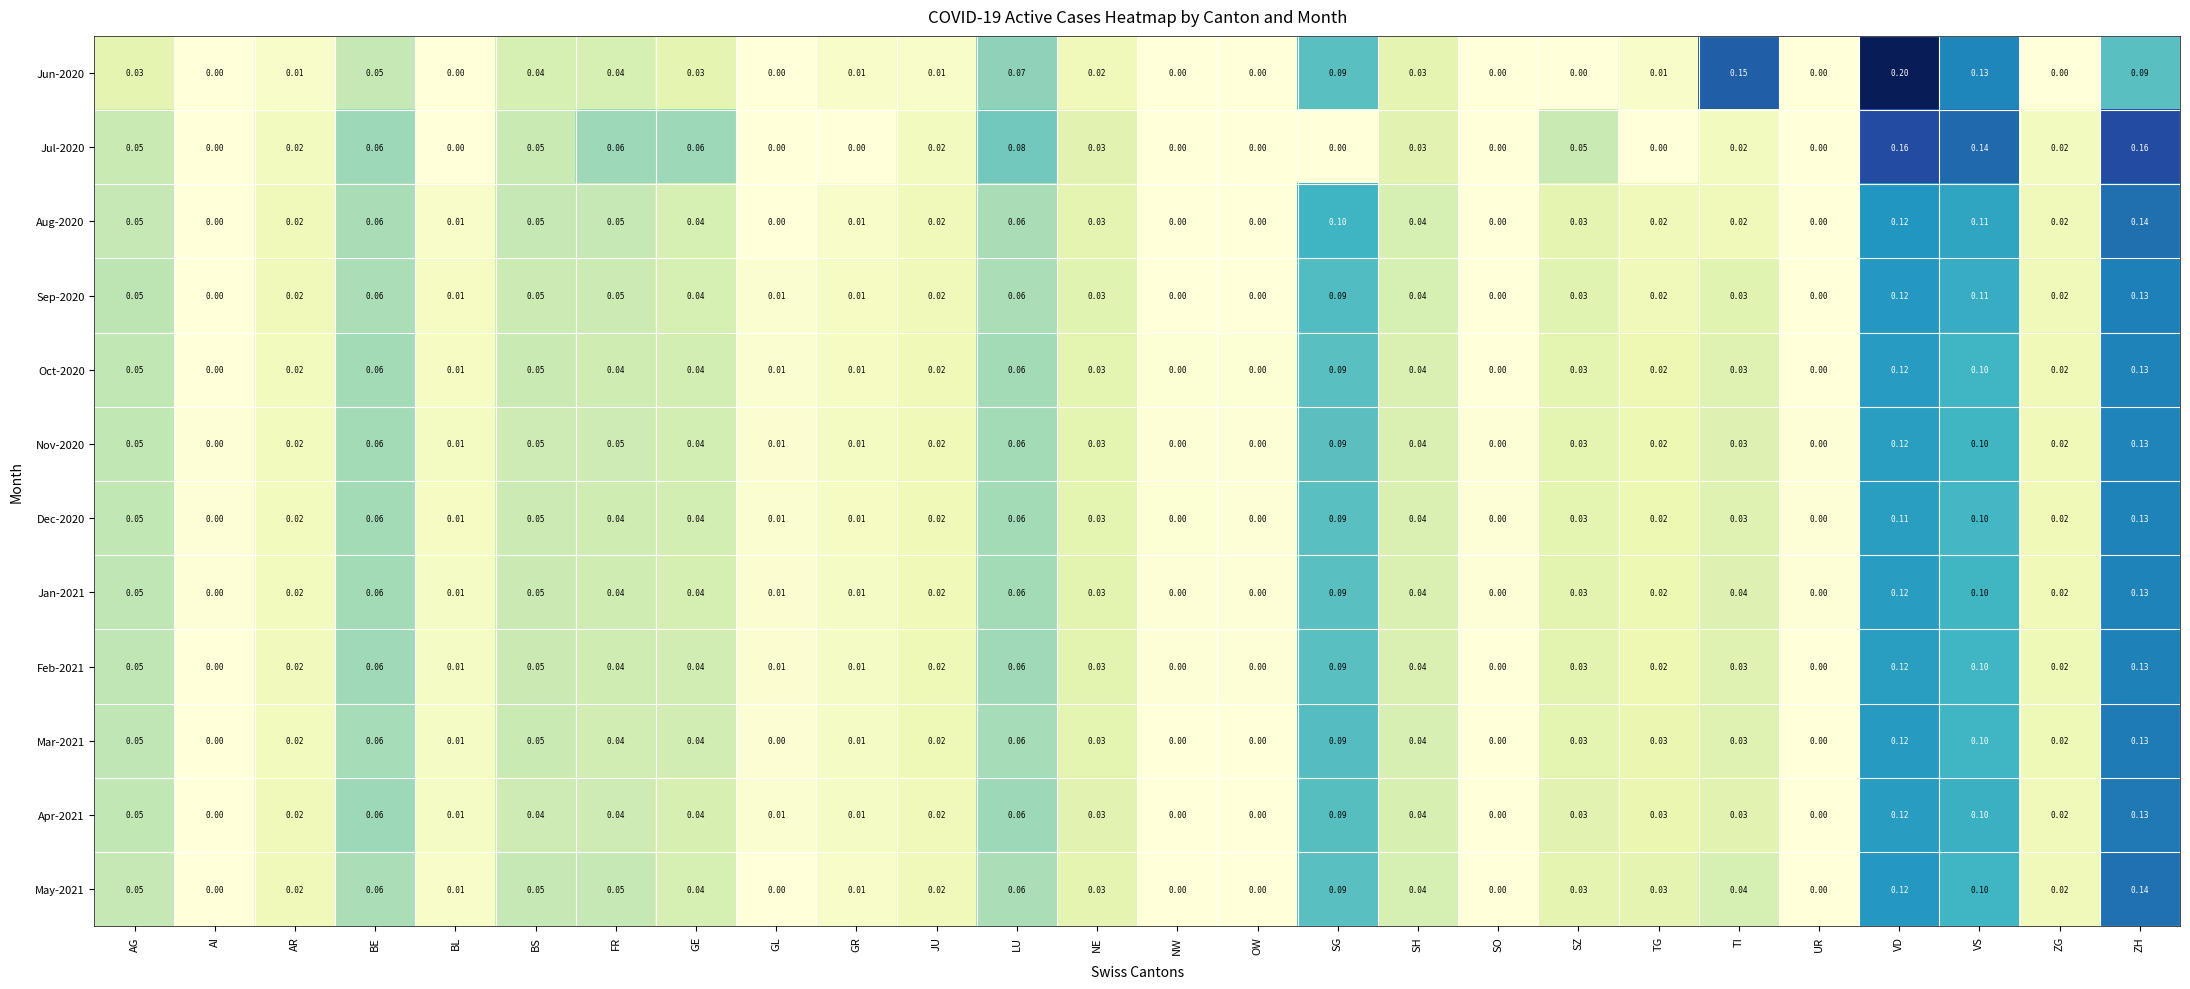

At which label does Jun-2020 reach its peak?

VD